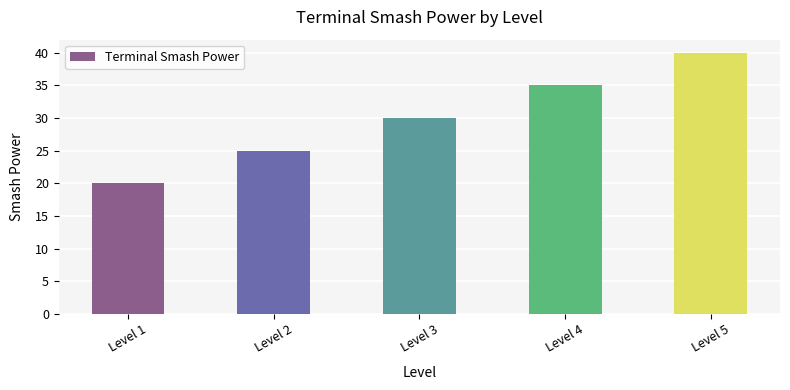

List the labels in order of value, largest first.

Level 5, Level 4, Level 3, Level 2, Level 1